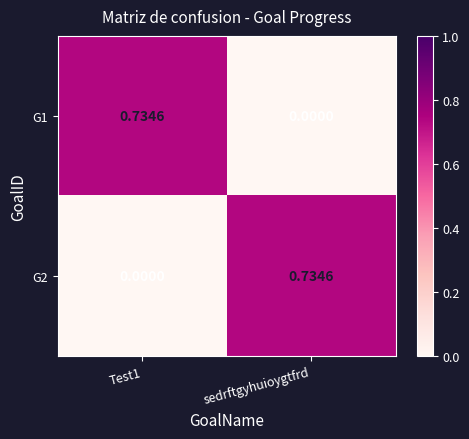

At sedrftgyhuioygtfrd, list the series in order from largest to smallest.

G2, G1